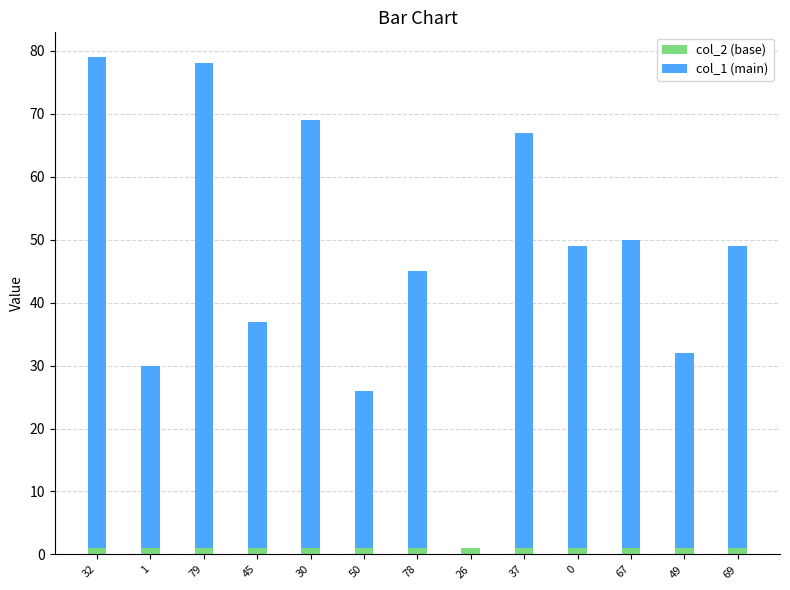

What are all the series names shown in the legend?

col_2 (base), col_1 (main)